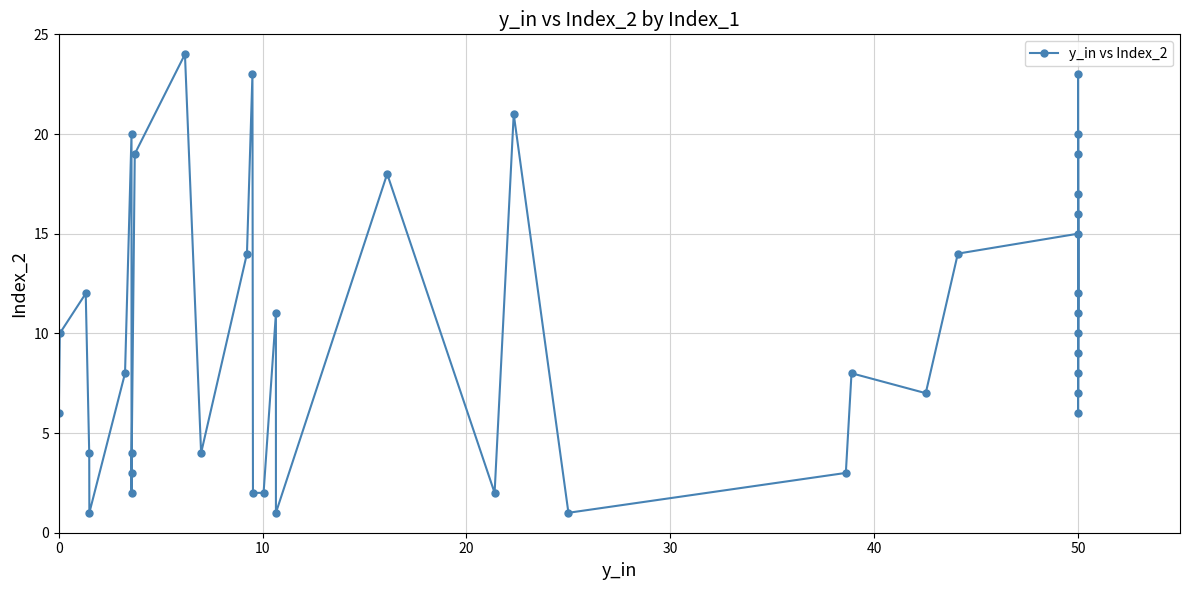

What is the average value?

10